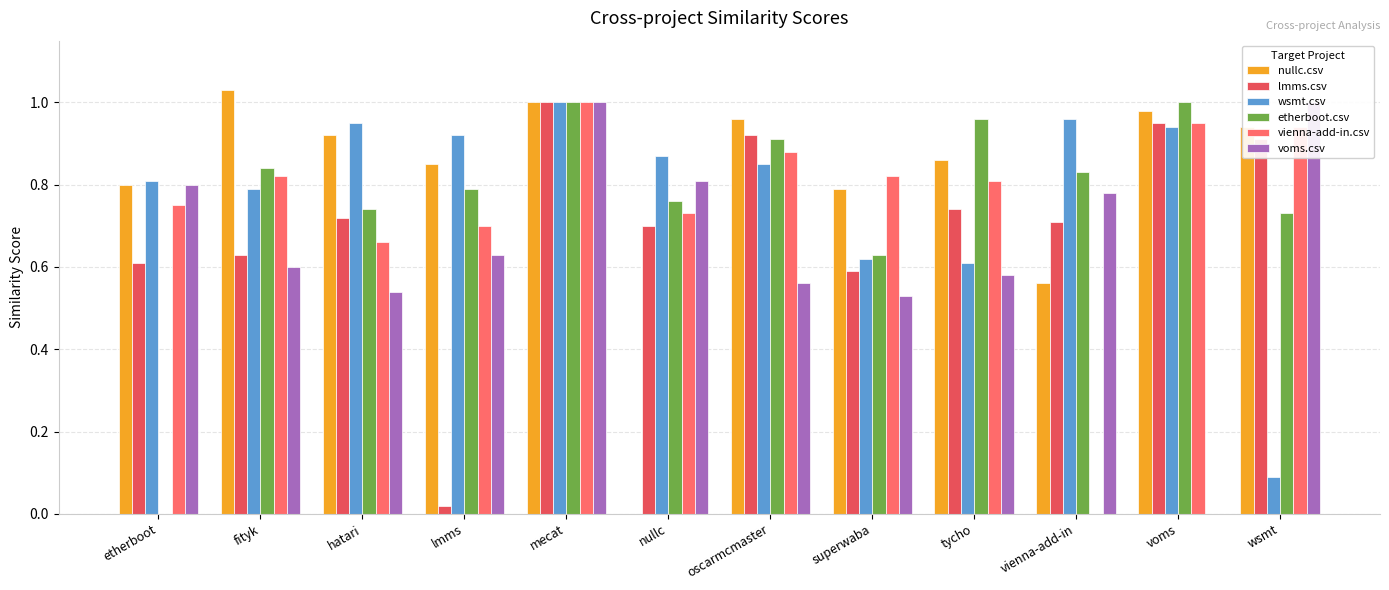

What is the difference between the maximum and minimum values in the vienna-add-in.csv series?

1.0